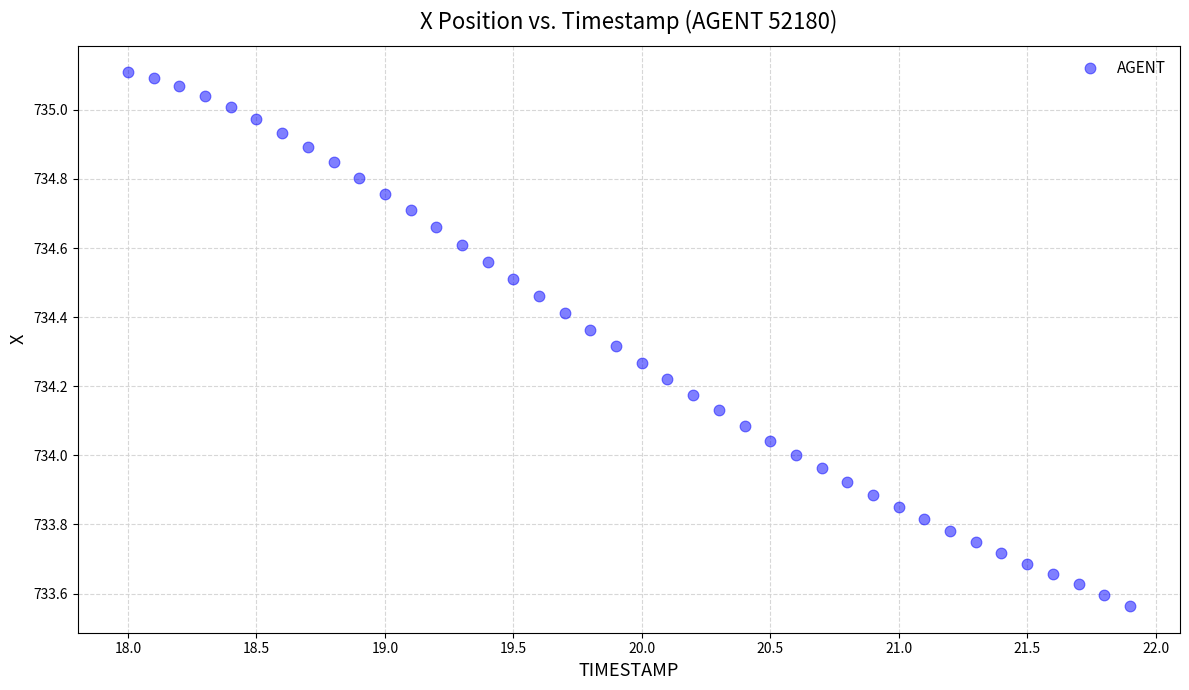

What is the range of Y values (max minus min)?

1.5